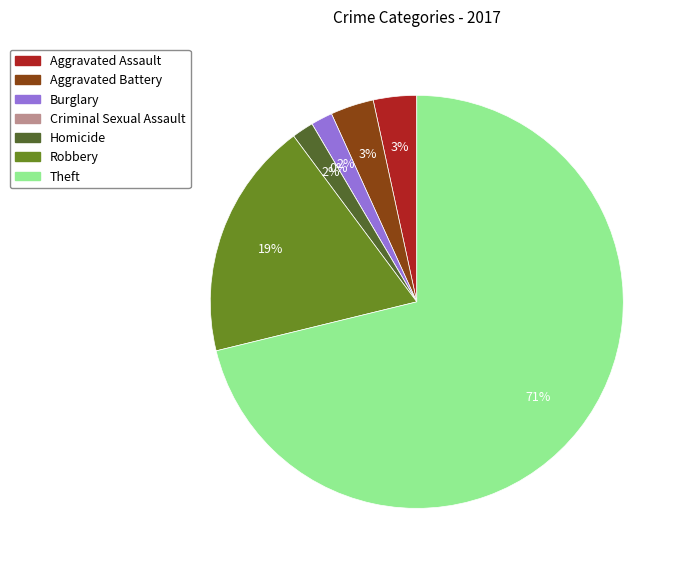

The Criminal Sexual Assault slice represents 0% of the pie. True or false?

True